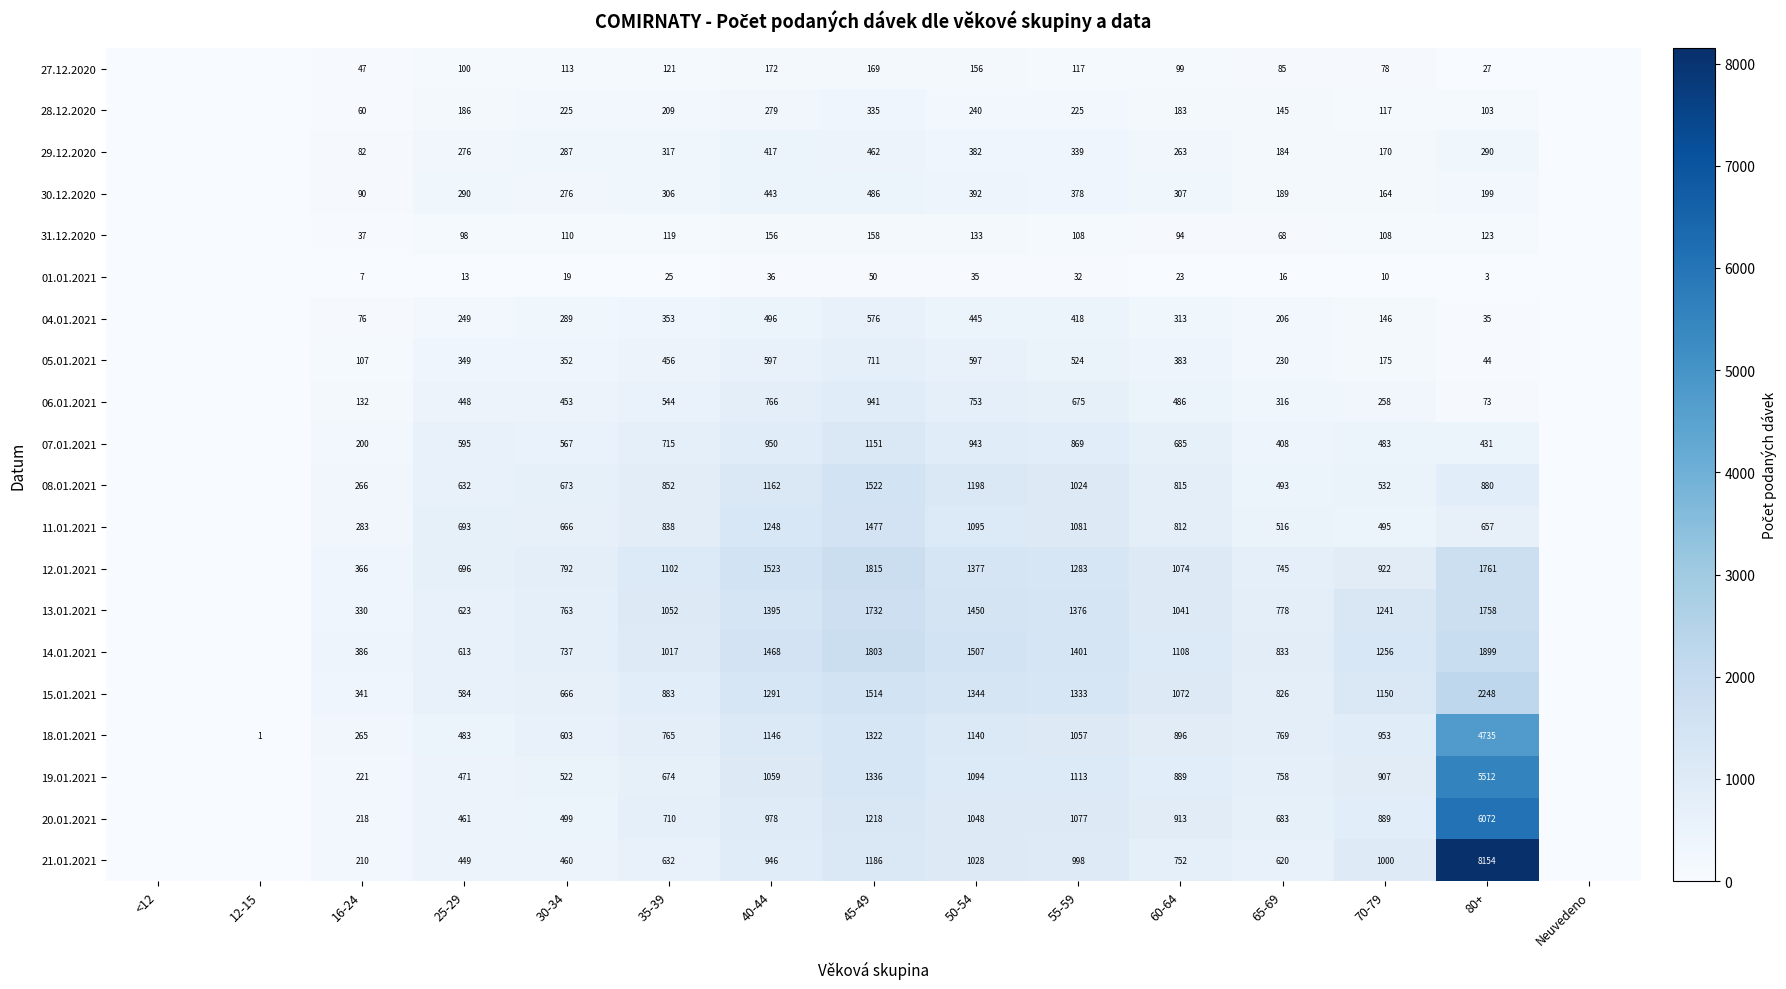

At which category is the sum across all series the highest?

80+